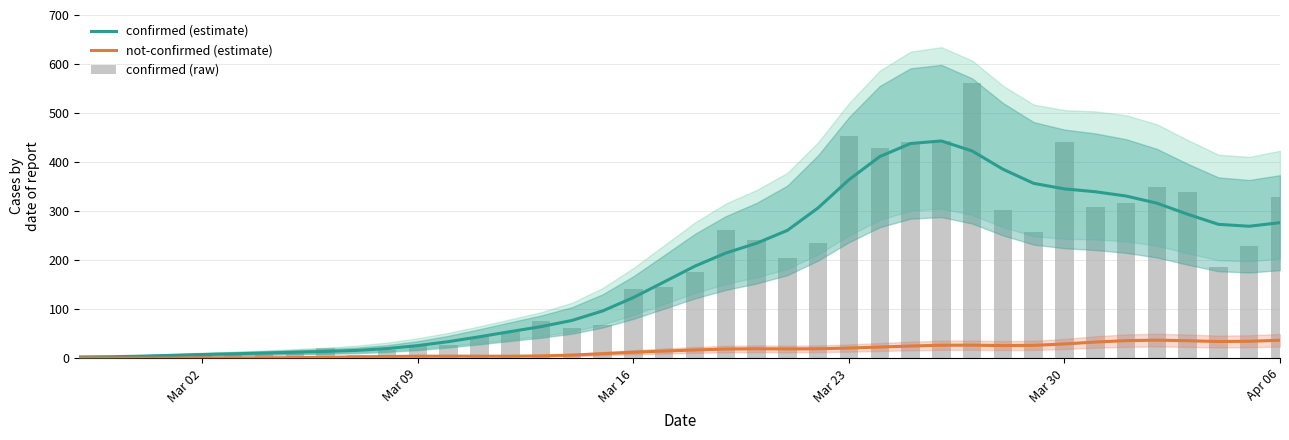

Are the bars horizontal?

No